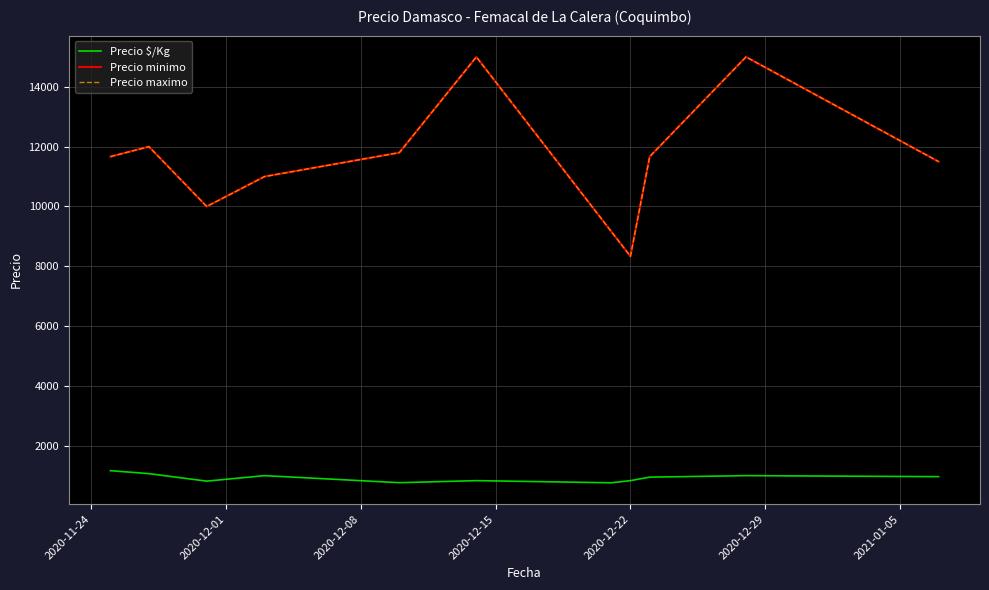

True or false: Precio maximo and Precio $/Kg cross at least once.

False